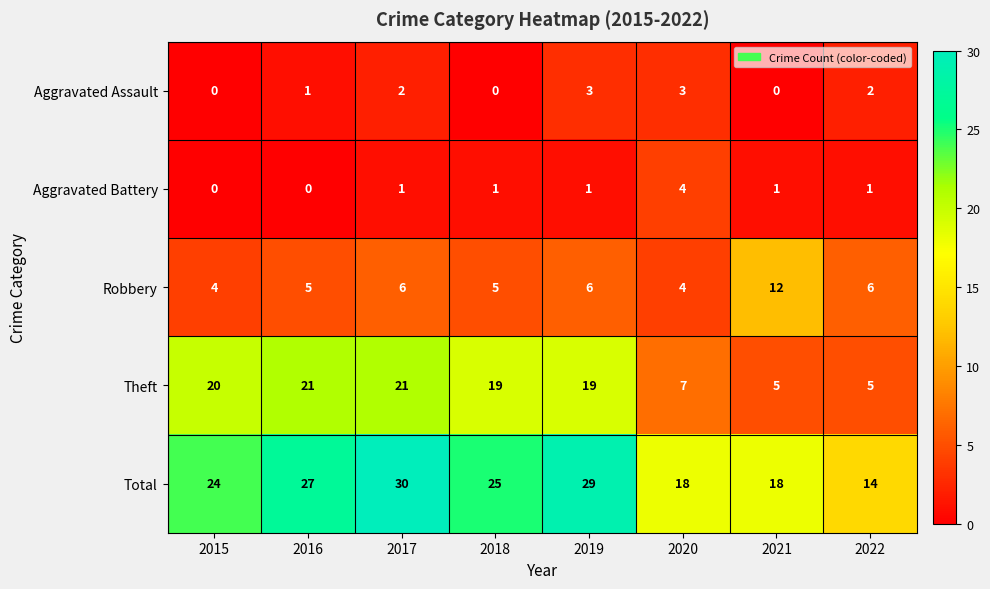

What is the sum of all Aggravated Battery values?

9